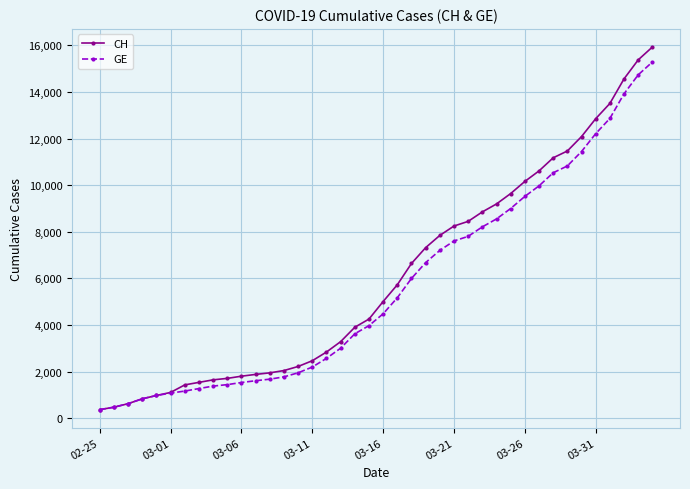

What is the value of the GE point at the 8th from the left?

1278